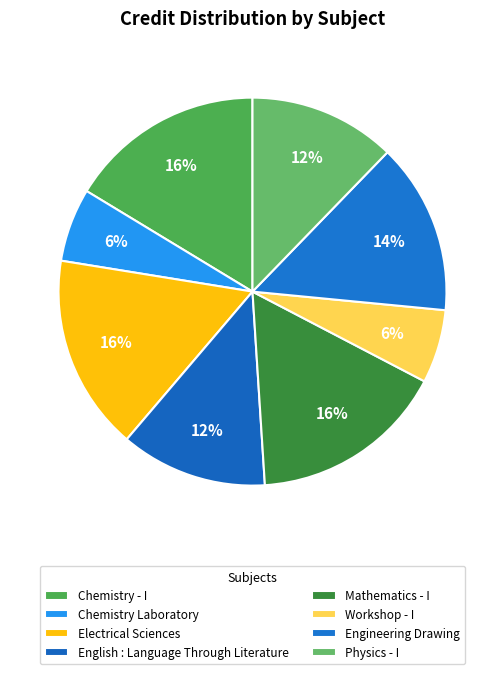

Count the number of slices in the pie.

8